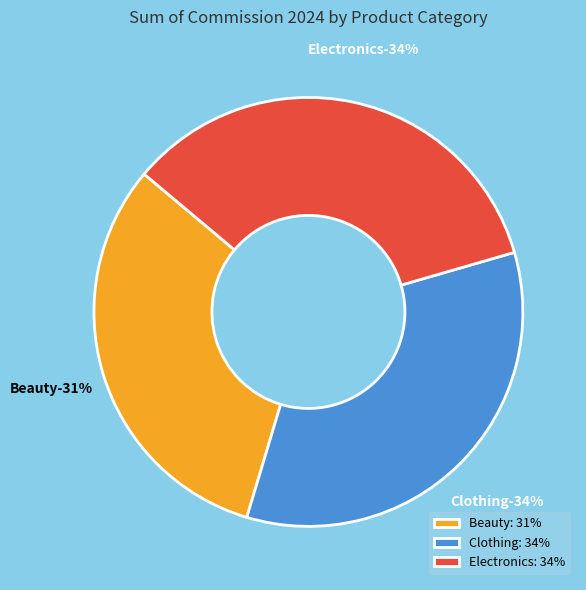

The Clothing slice represents 34% of the pie. True or false?

True